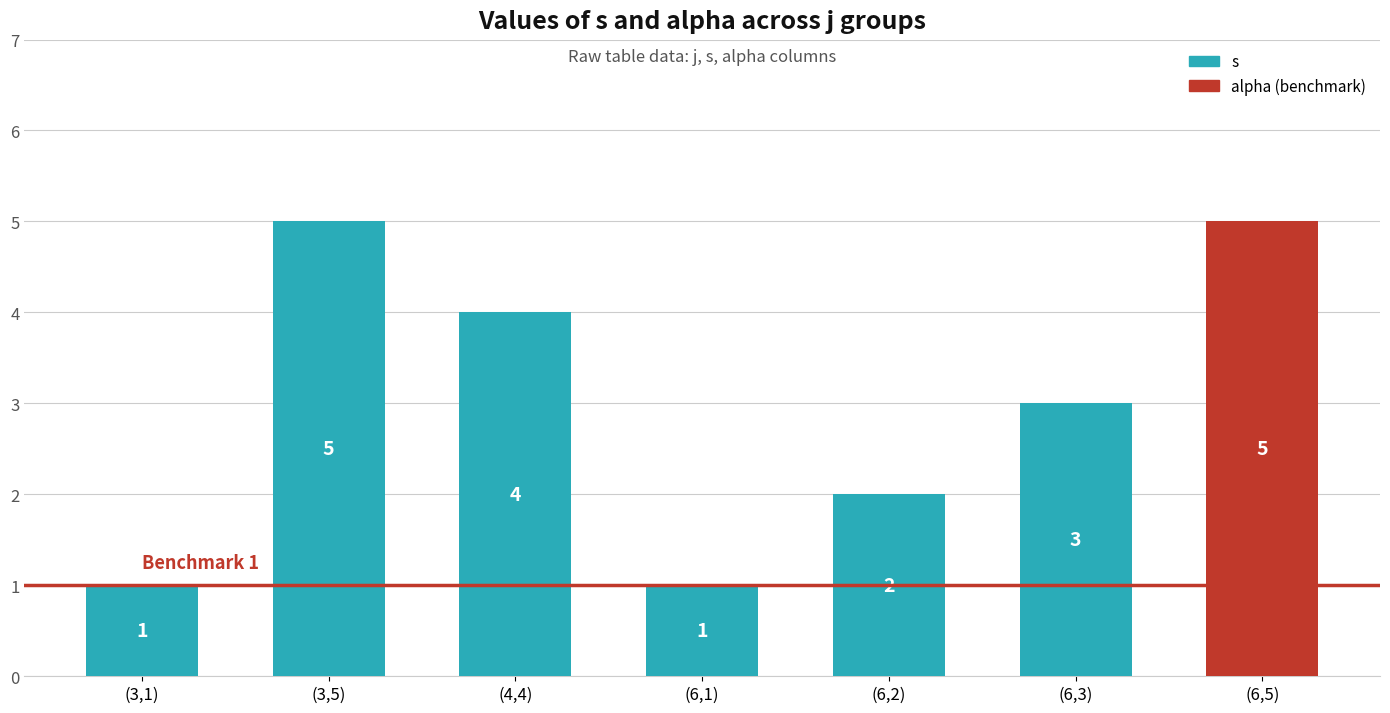

What is the maximum value shown in the chart?

5